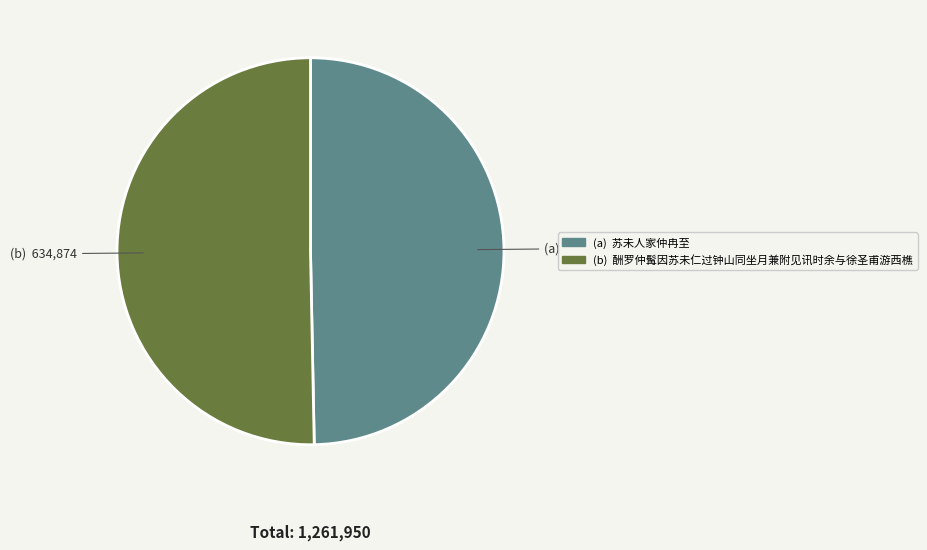

Is there any slice that represents more than half of the pie?

Yes